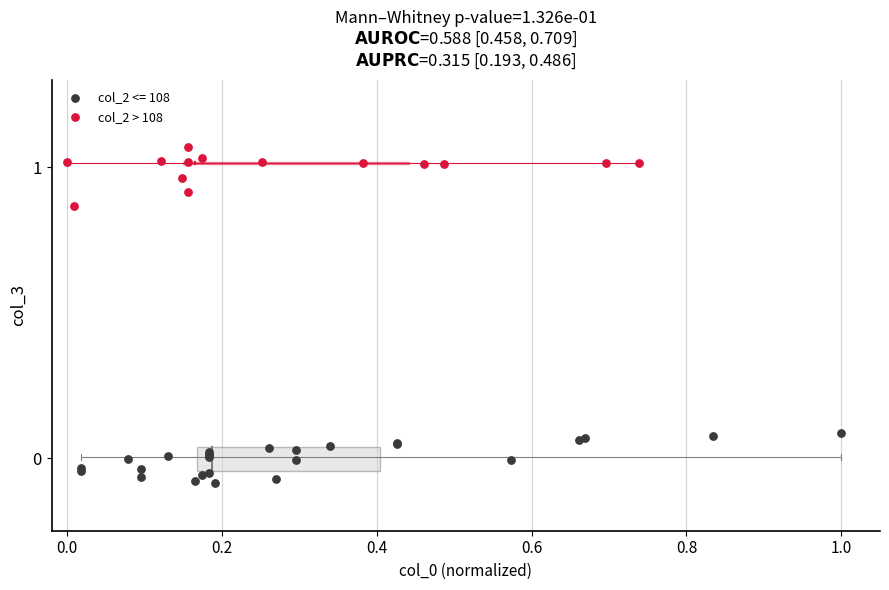

Which series contains the lowest Y value?

col_2 <= 108